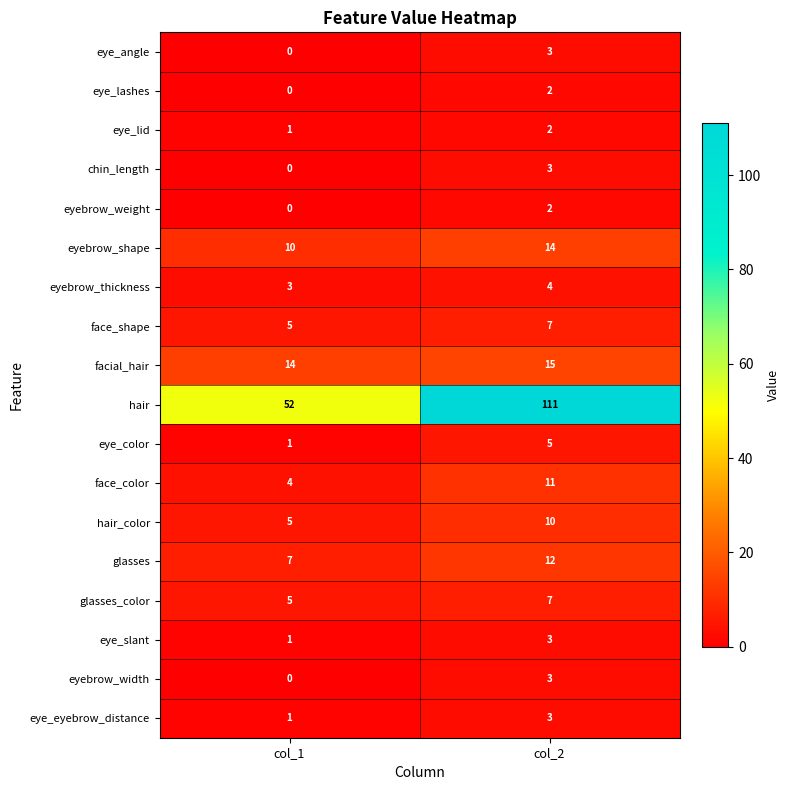

List the labels in order of eyebrow_weight value, largest first.

col_2, col_1